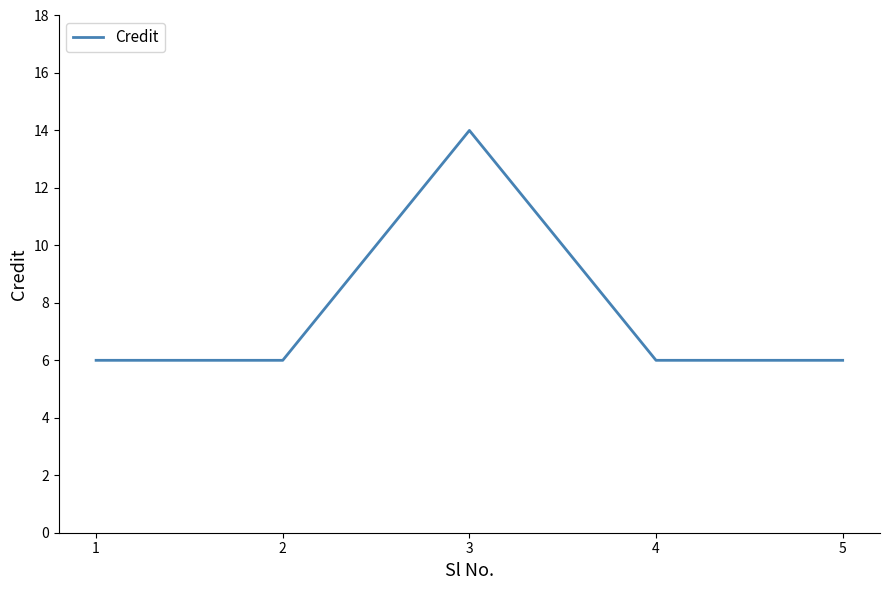

Approximately how many times larger is the value at 3 compared to 4?

2.3